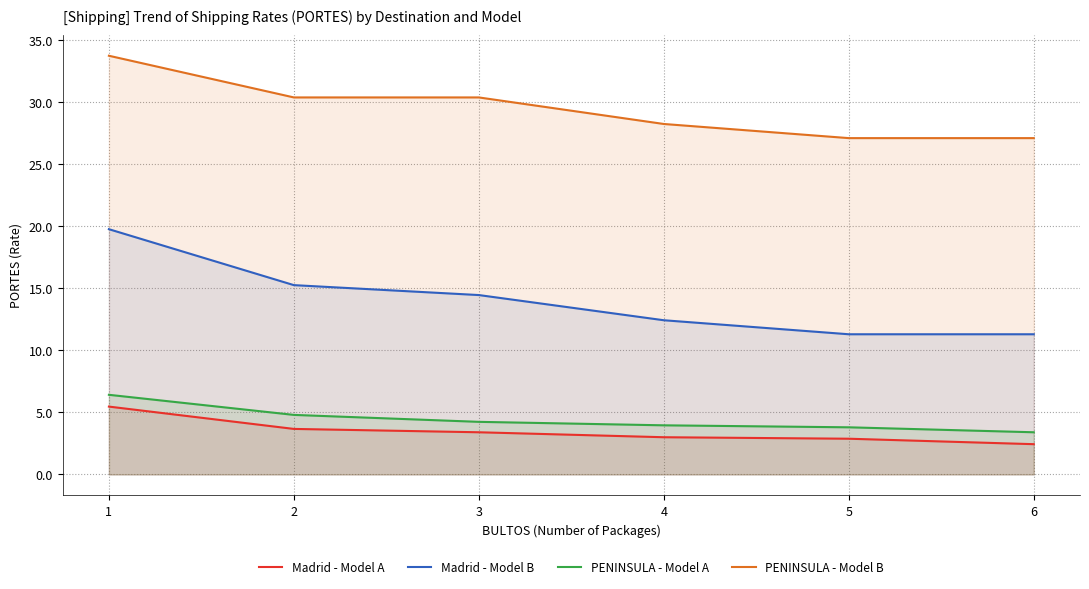

Reading left to right, extract all data points from this chart.

Madrid - Model A: 5.5	3.7	3.4	3.0	2.9	2.4
Madrid - Model B: 19.8	15.3	14.5	12.4	11.3	11.3
PENINSULA - Model A: 6.4	4.8	4.2	4.0	3.8	3.4
PENINSULA - Model B: 33.8	30.4	30.4	28.2	27.1	27.1